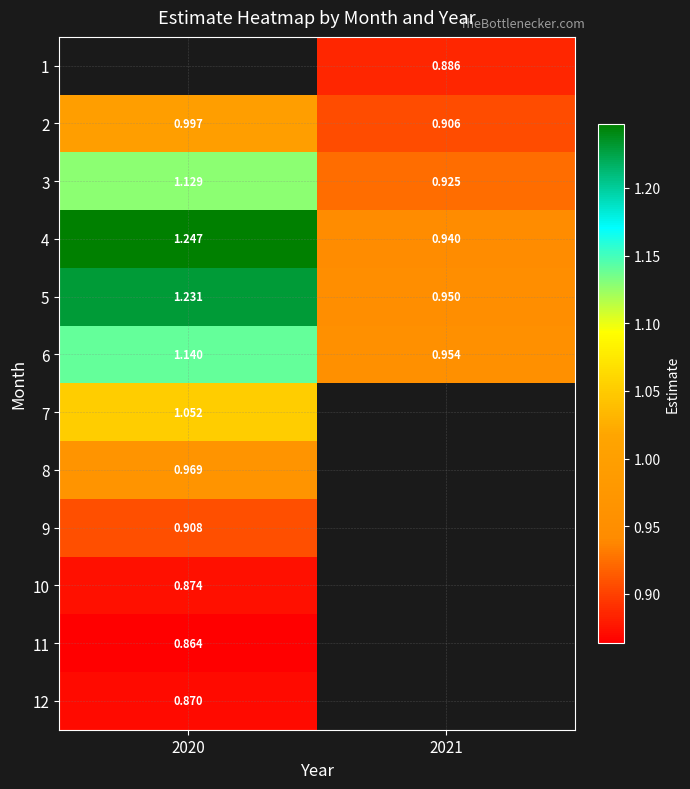

Is the value of 3 at 2021 greater than the value of 4 at 2020?

No